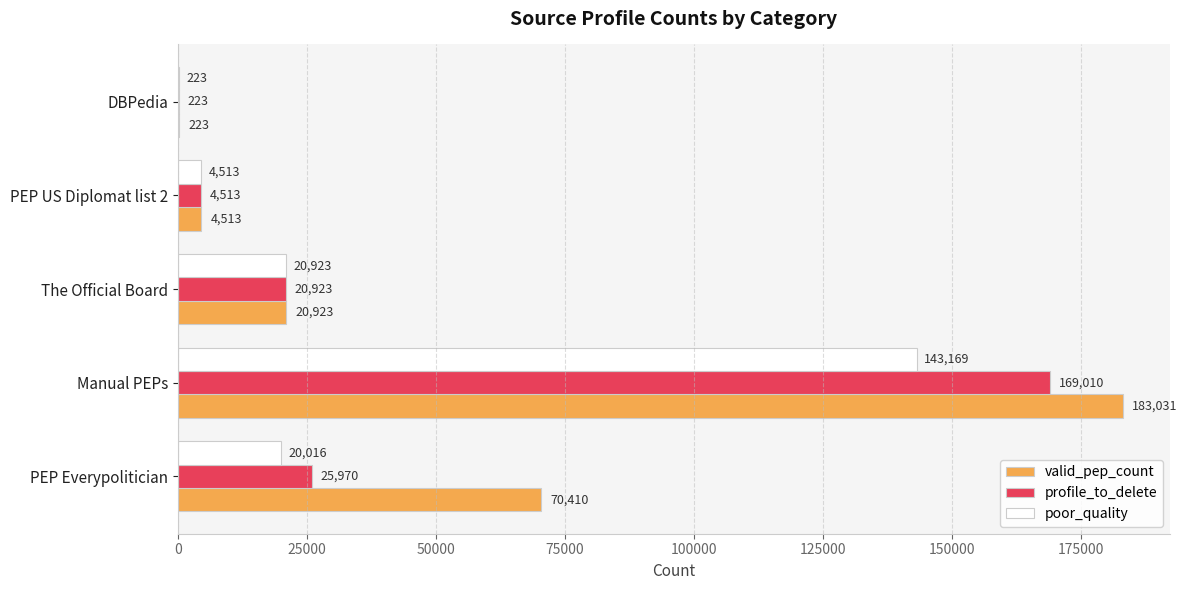

What is the maximum value shown in the chart?

183031